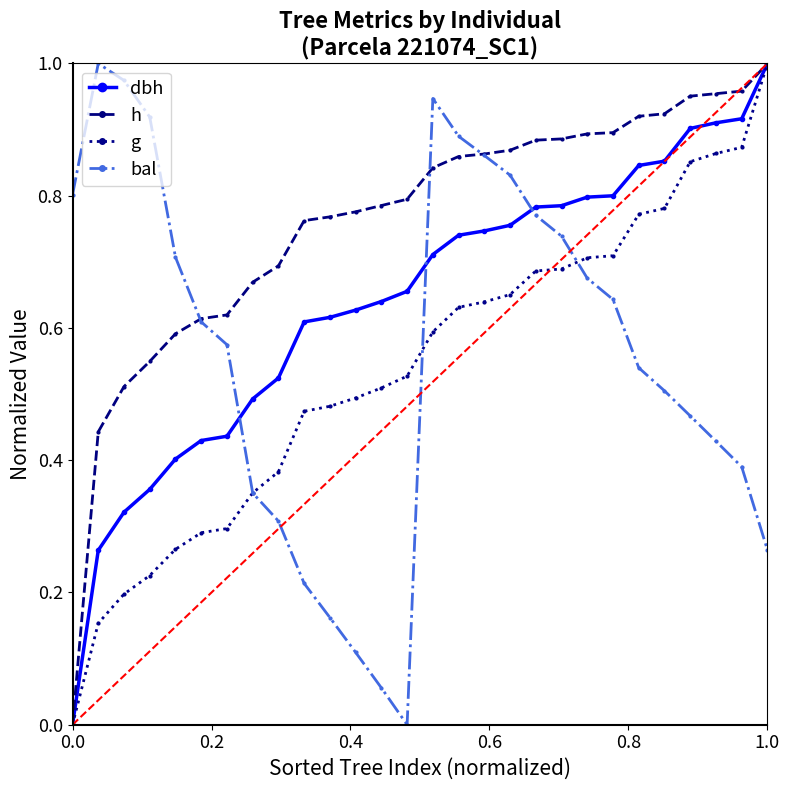

Which series has the largest total across all categories?

h